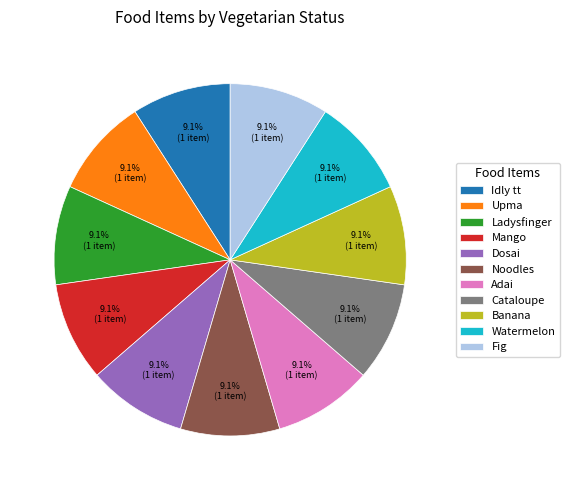

How much of the chart is everything except Idly tt?

90.9%